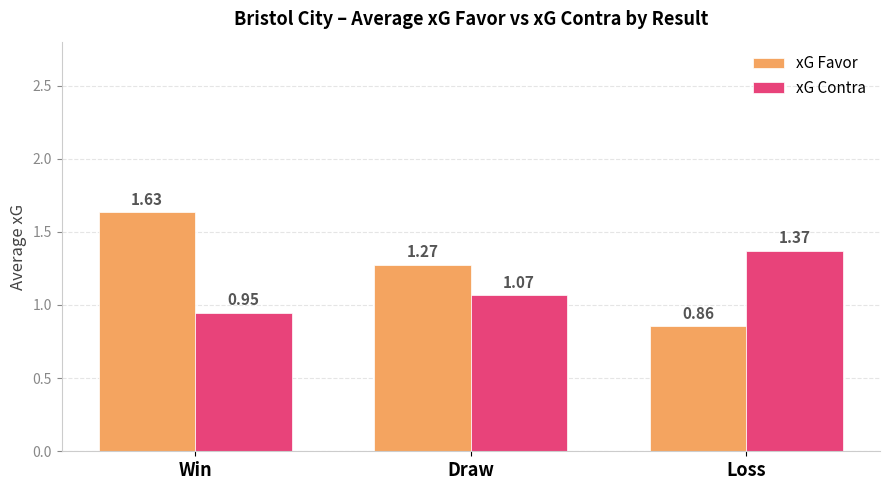

How many groups of bars are there?

3